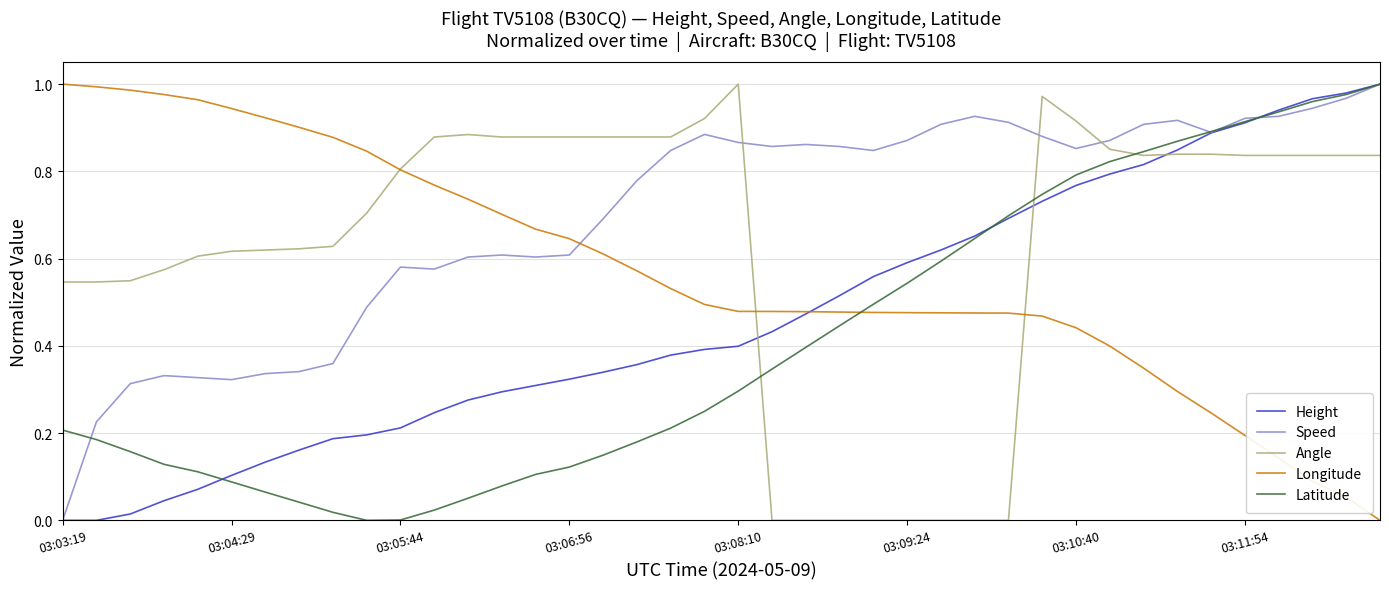

Which series has the largest total across all categories?

Speed